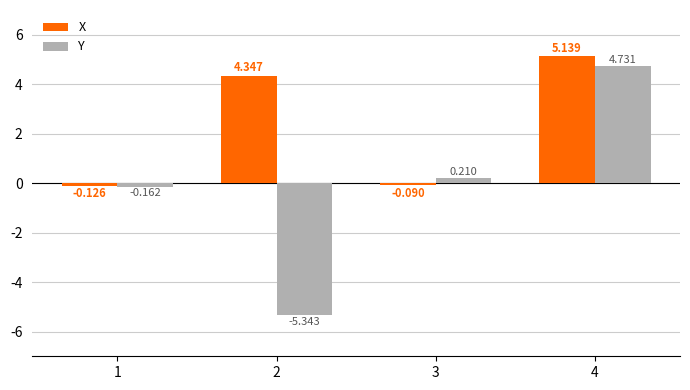

Is it true that Y equals -8.4 at 2?

False